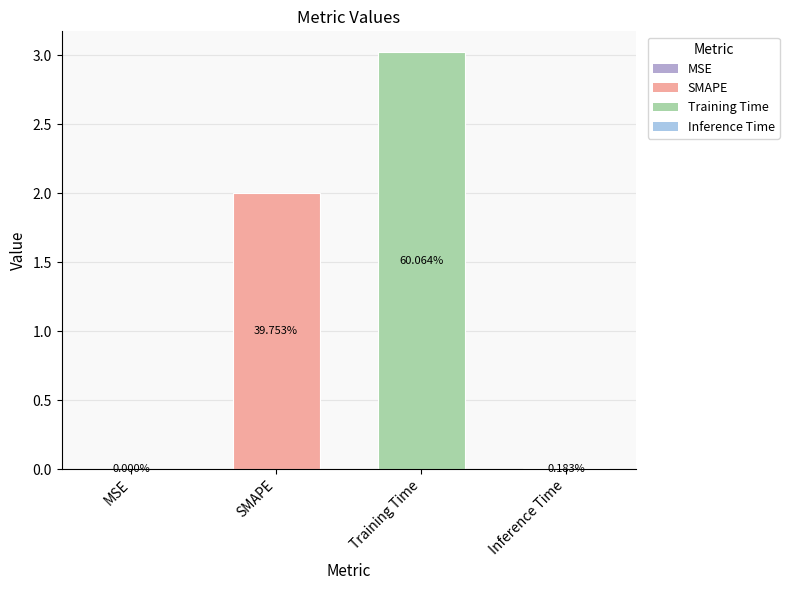

Rank the categories by value from highest to lowest.

Training Time, SMAPE, Inference Time, MSE